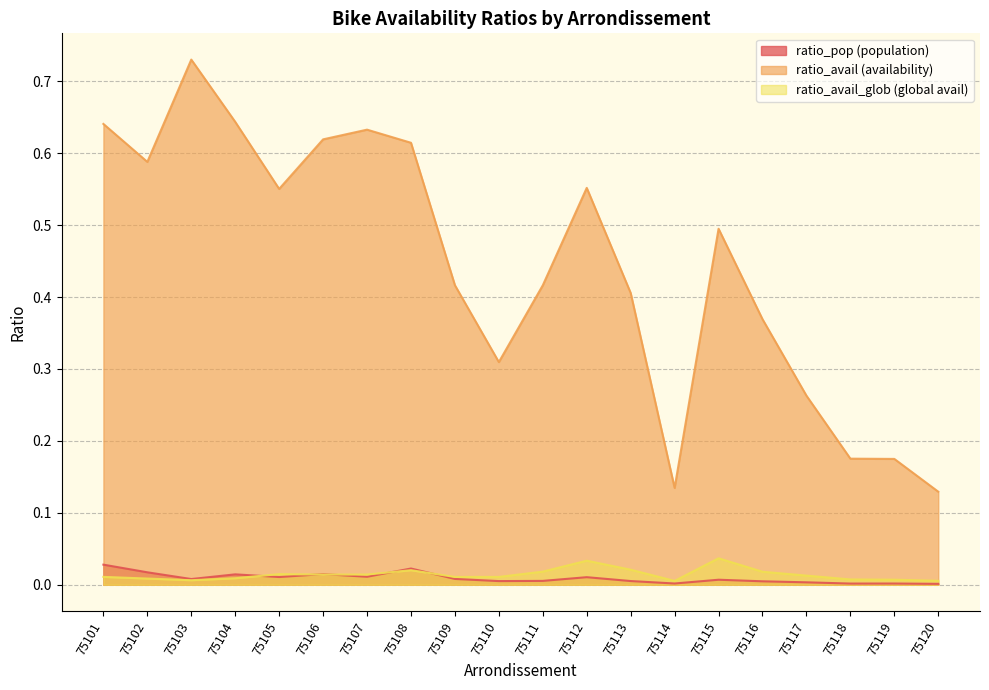

Which series changed the most between 75116 and 75117?

ratio_avail (availability)